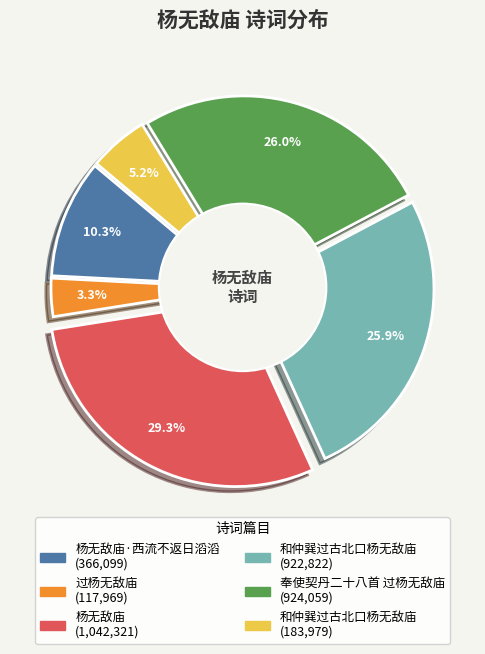

To the nearest percent, what is the average slice percentage?

17%